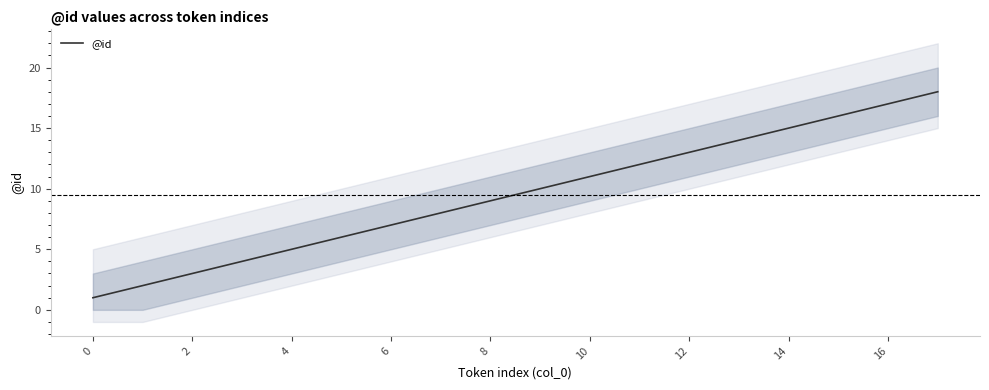

The value of @id at 0 is 0. True or false?

False